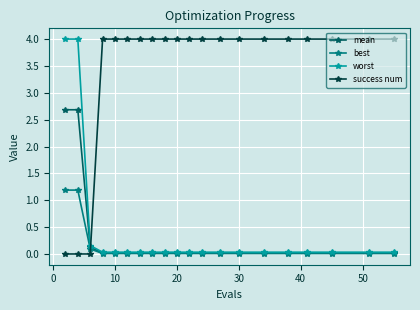

What is the difference between the maximum and minimum values in the best series?

1.2